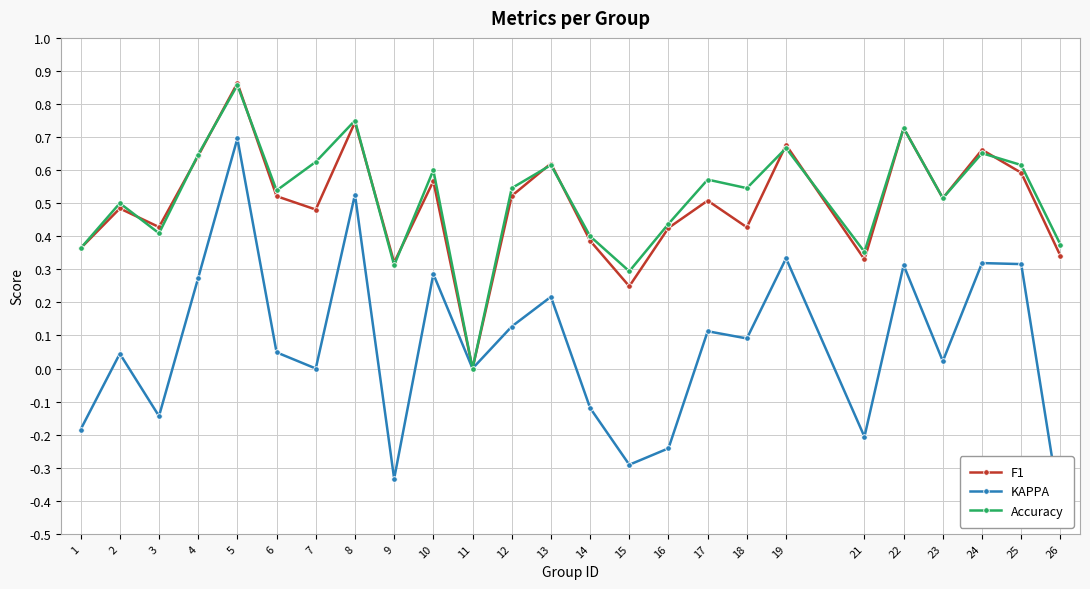

List the labels in order of Accuracy value, smallest first.

11, 15, 9, 21, 1, 26, 14, 3, 16, 2, 23, 6, 12, 18, 17, 10, 13, 25, 7, 4, 24, 19, 22, 8, 5